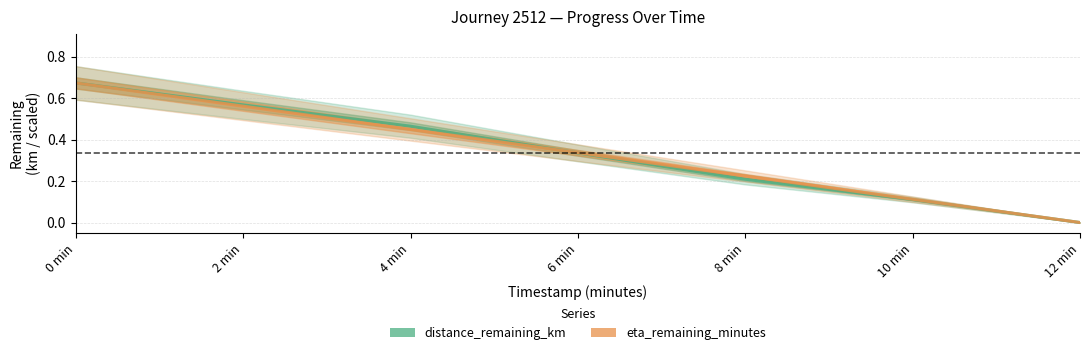

What is the sum of the distance_remaining_km values at 4 min and 8 min?

0.7